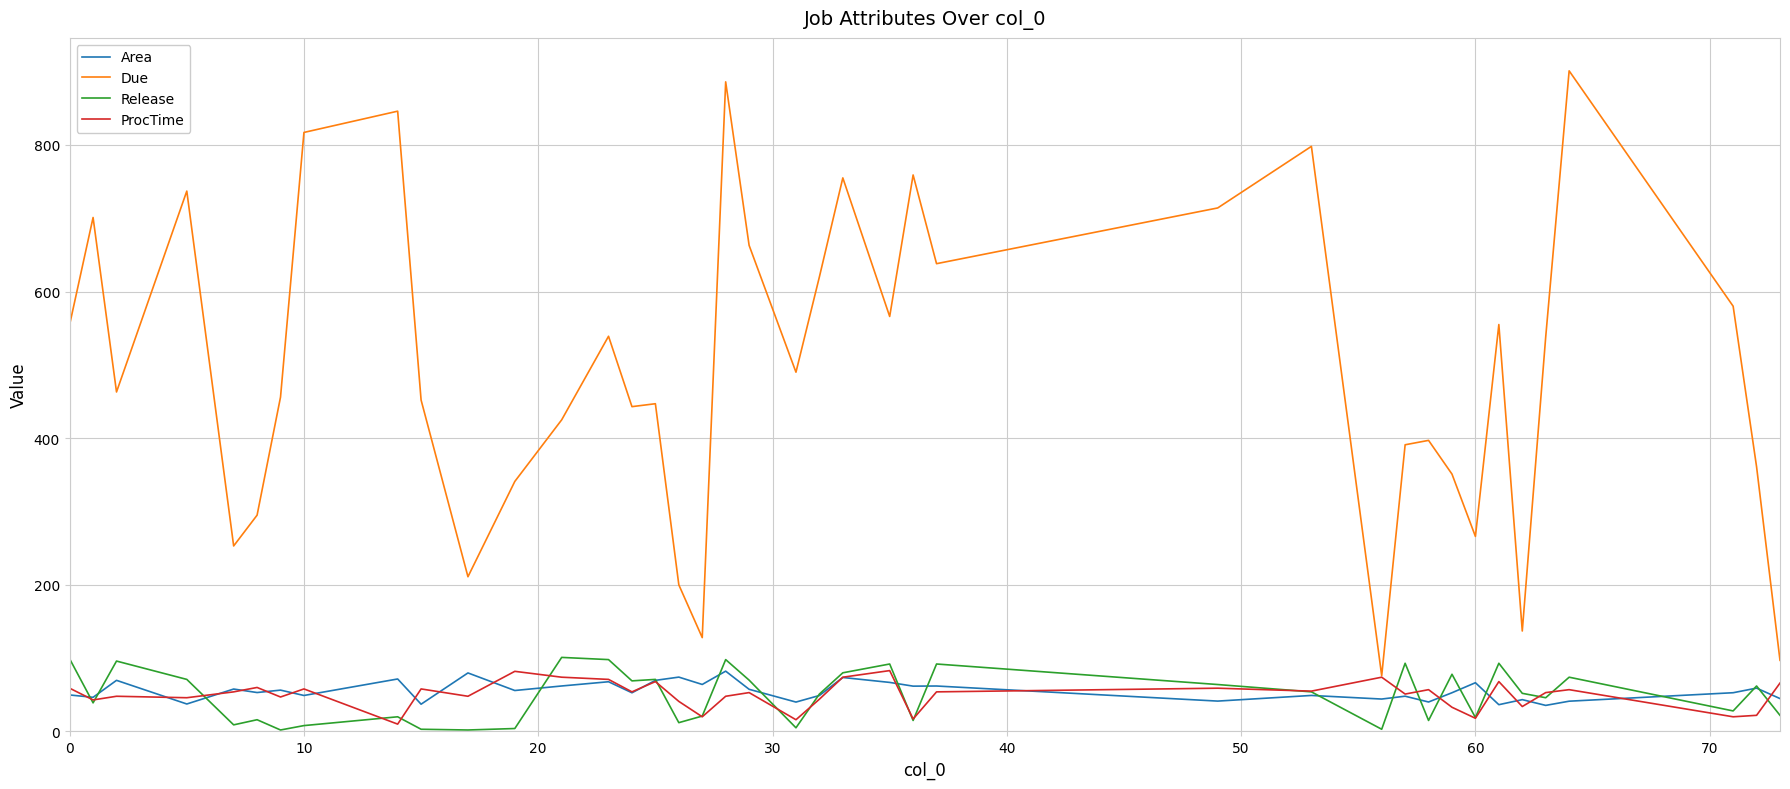

Which series has the widest spread of values?

Due